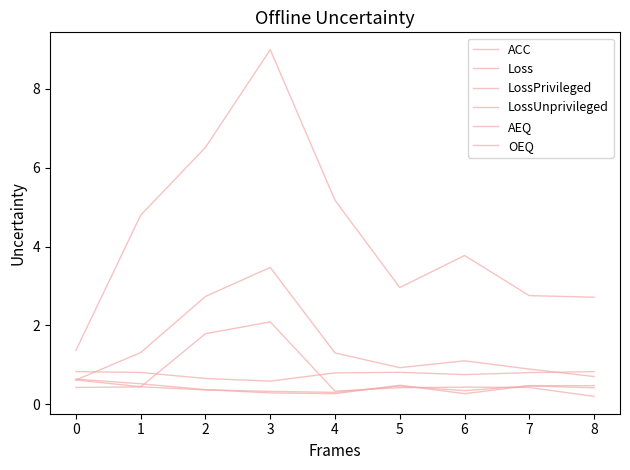

Which series has the largest range (max minus min)?

LossUnprivileged